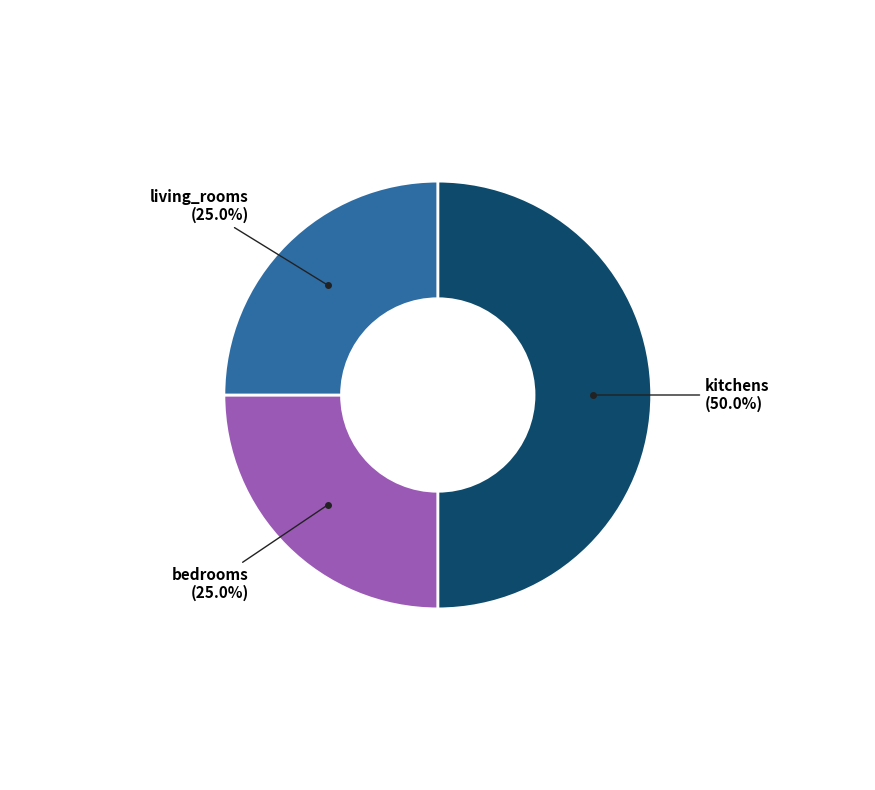

How many slices are in this pie chart?

3